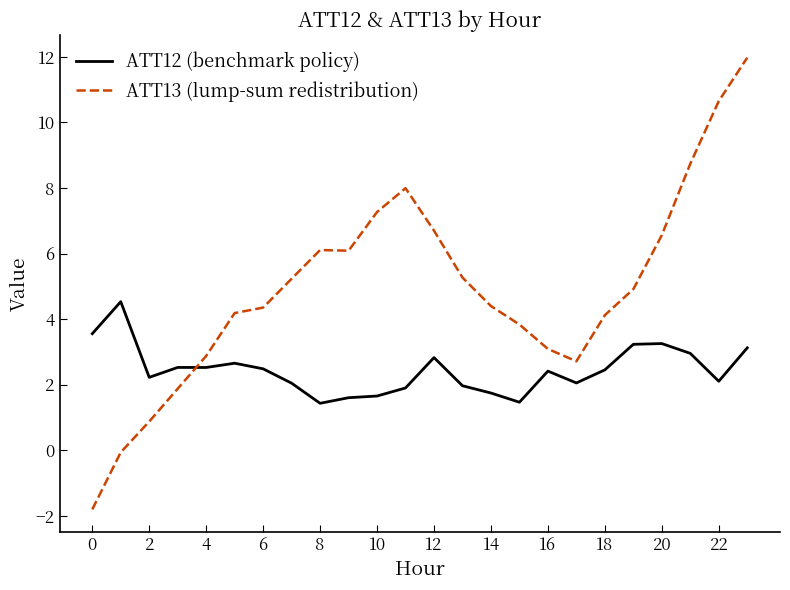

List the series in order of their peak value, highest first.

ATT13 (lump-sum redistribution), ATT12 (benchmark policy)